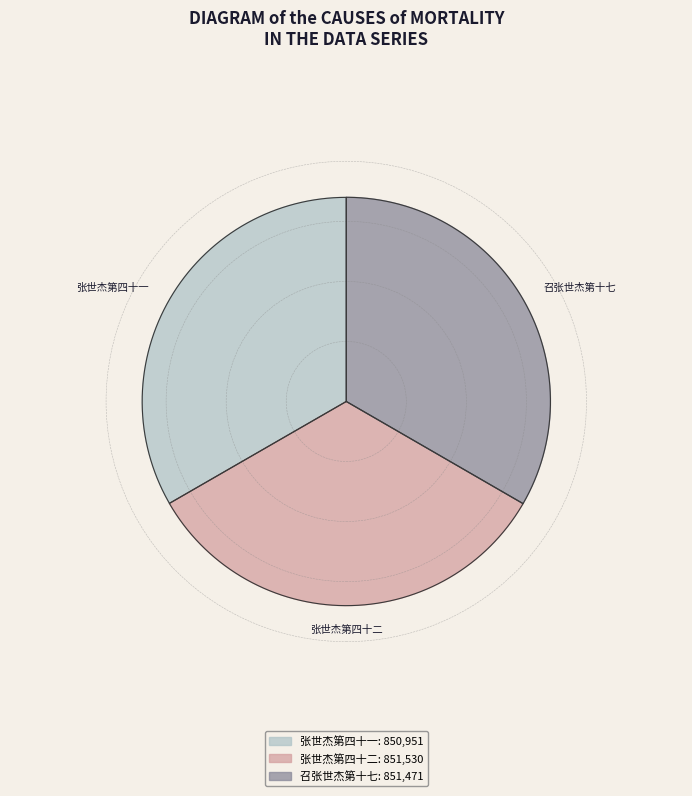

Rank the categories by value from lowest to highest.

张世杰第四十一, 召张世杰第十七, 张世杰第四十二